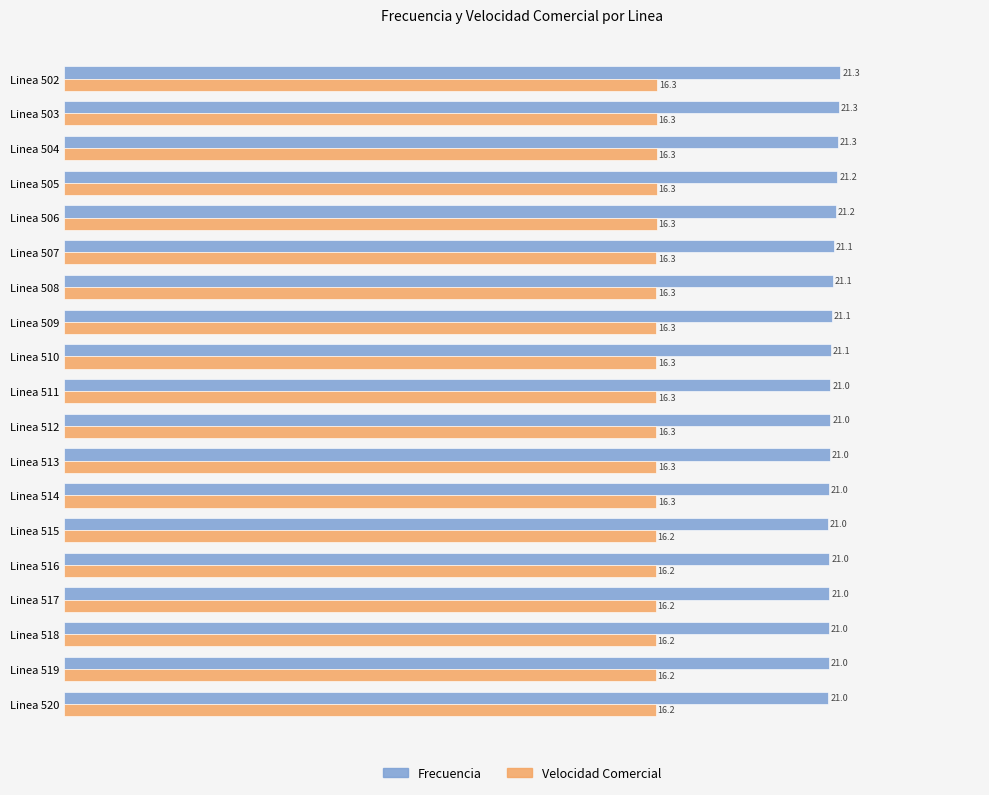

What is the greatest value displayed?

21.3